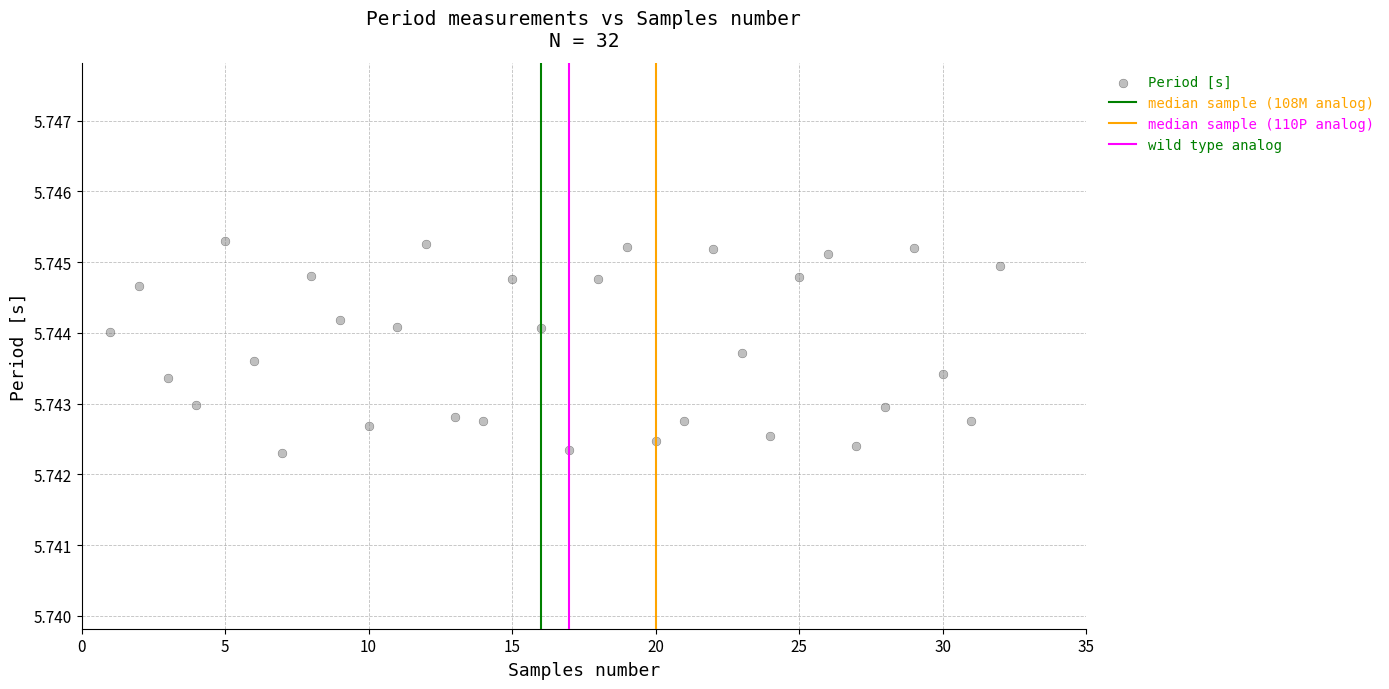

What is the range of X values (max minus min)?

31.0